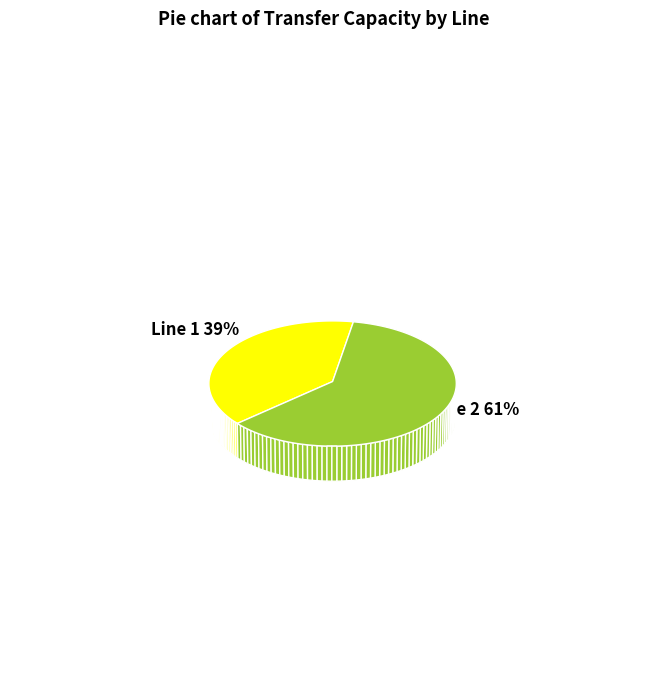

To the nearest percent, what portion does 2 represent?

61%